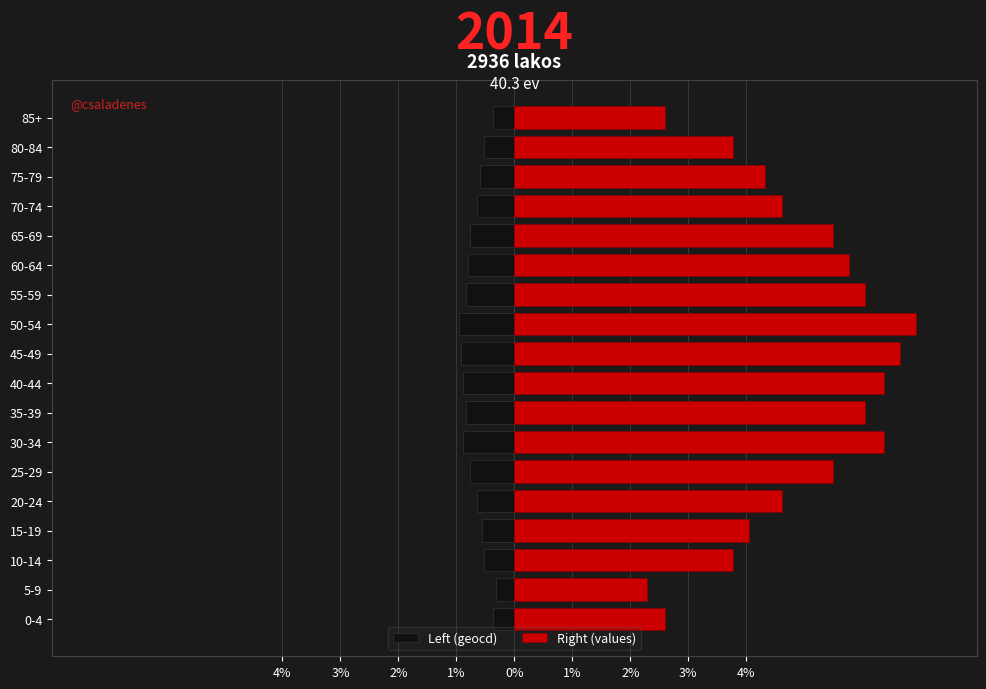

What is the average value of the Left (geocd) series?

-0.7